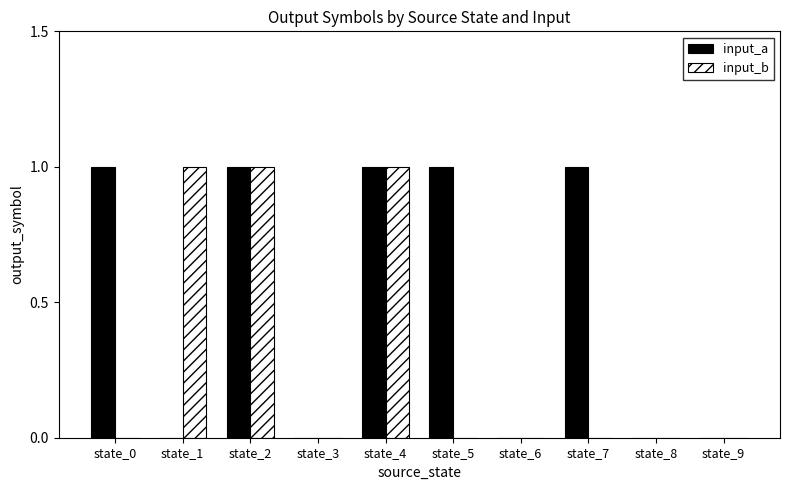

Is it true that input_a equals 0 at state_4?

False